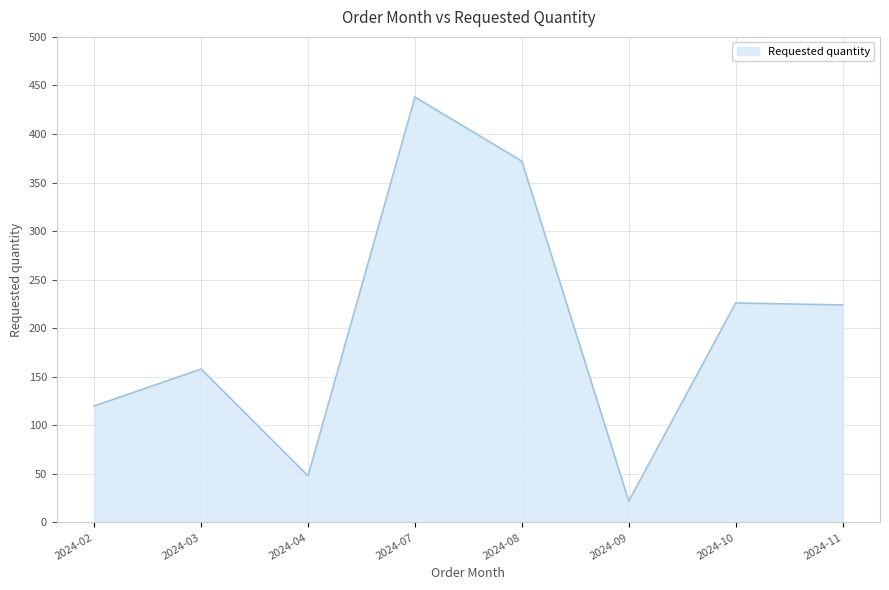

How many values are below 224?

4